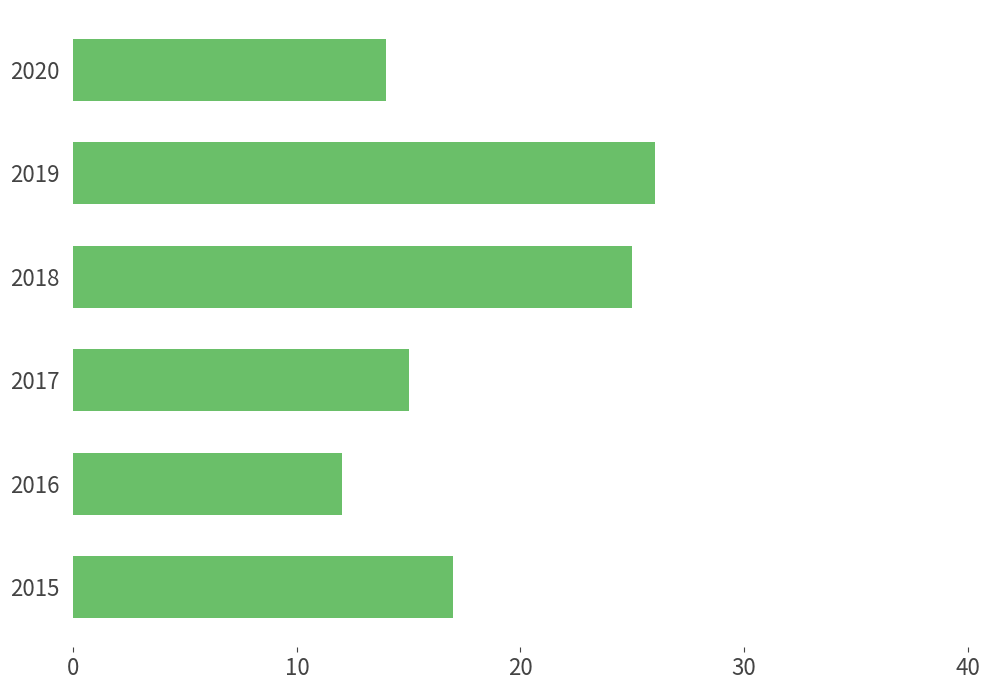

Is it true that the value at 2015 is 25?

False